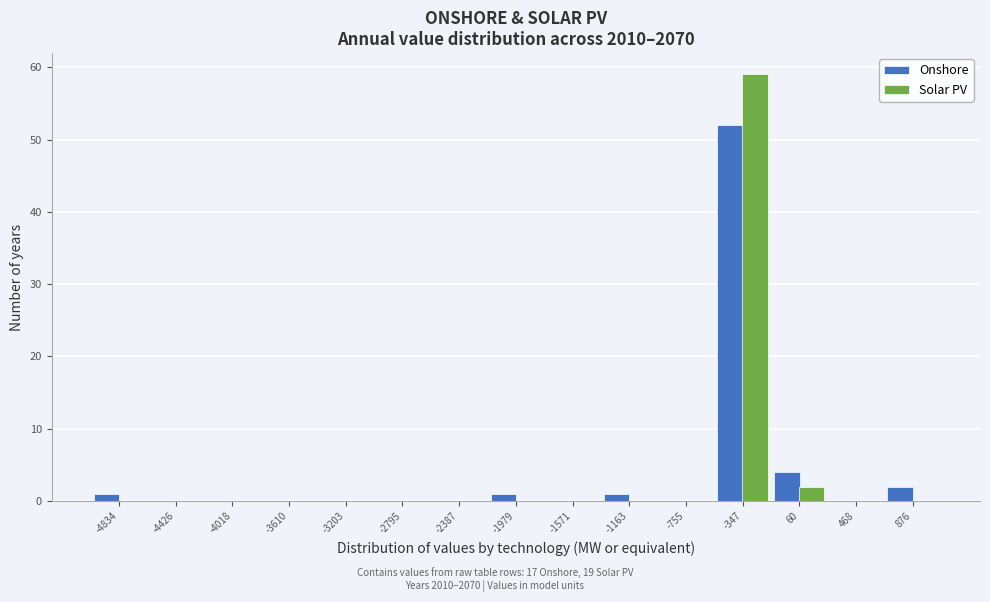

Reading right to left, transcribe all the data shown in this chart.

Onshore: 876=2	468=0	60=4	-347=52	-755=0	-1163=1	-1571=0	-1979=1	-2387=0	-2795=0	-3203=0	-3610=0	-4018=0	-4426=0	-4834=1
Solar PV: 876=0	468=0	60=2	-347=59	-755=0	-1163=0	-1571=0	-1979=0	-2387=0	-2795=0	-3203=0	-3610=0	-4018=0	-4426=0	-4834=0